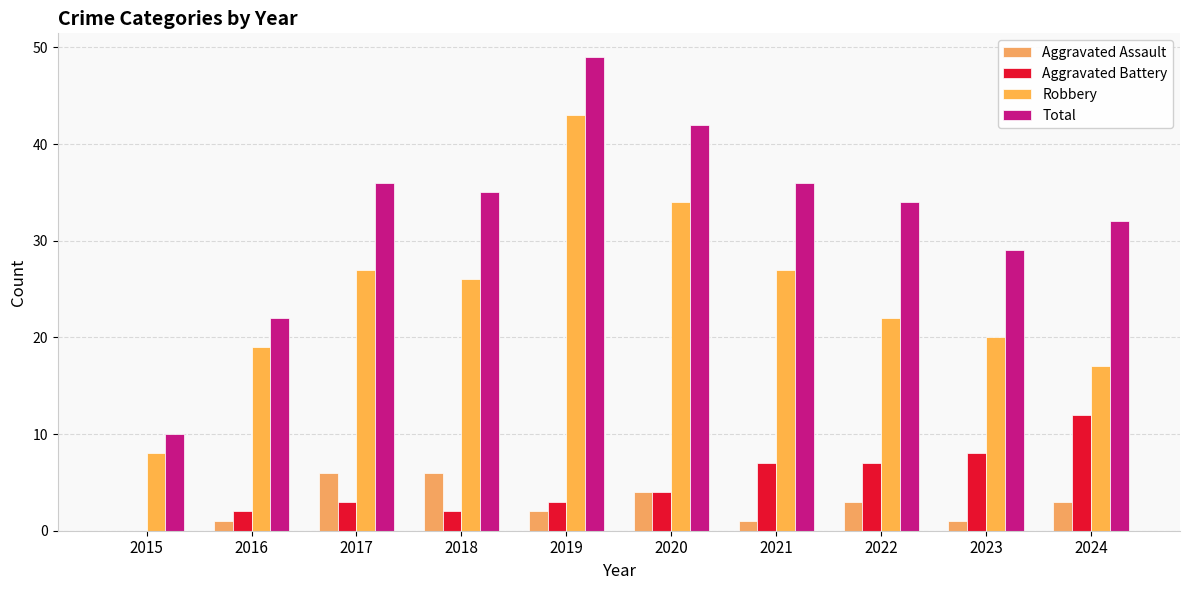

Is the value of Total at 2017 greater than the value of Aggravated Battery at 2021?

Yes